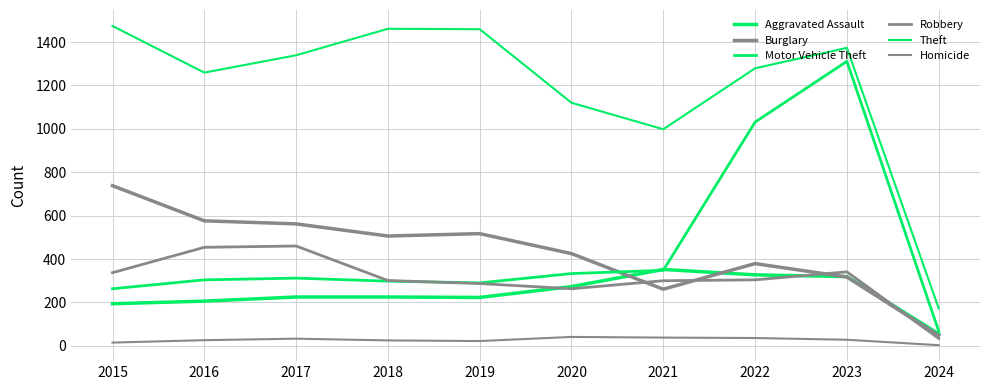

At which label is Homicide closest to 22?

2019